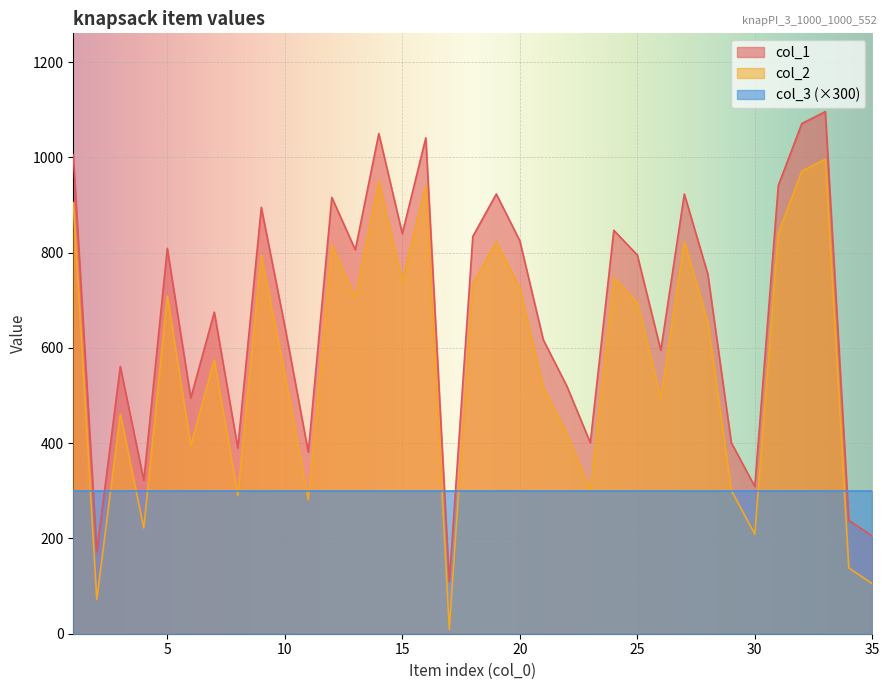

Rank the series by their average value, from highest to lowest.

col_1, col_2, col_3 (×300)